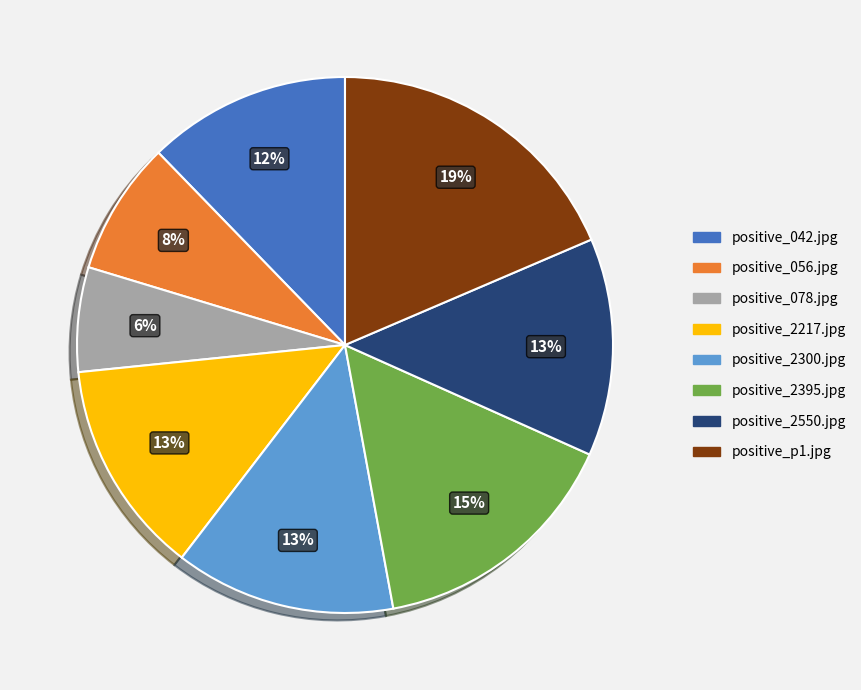

How many segments does this pie chart have?

8